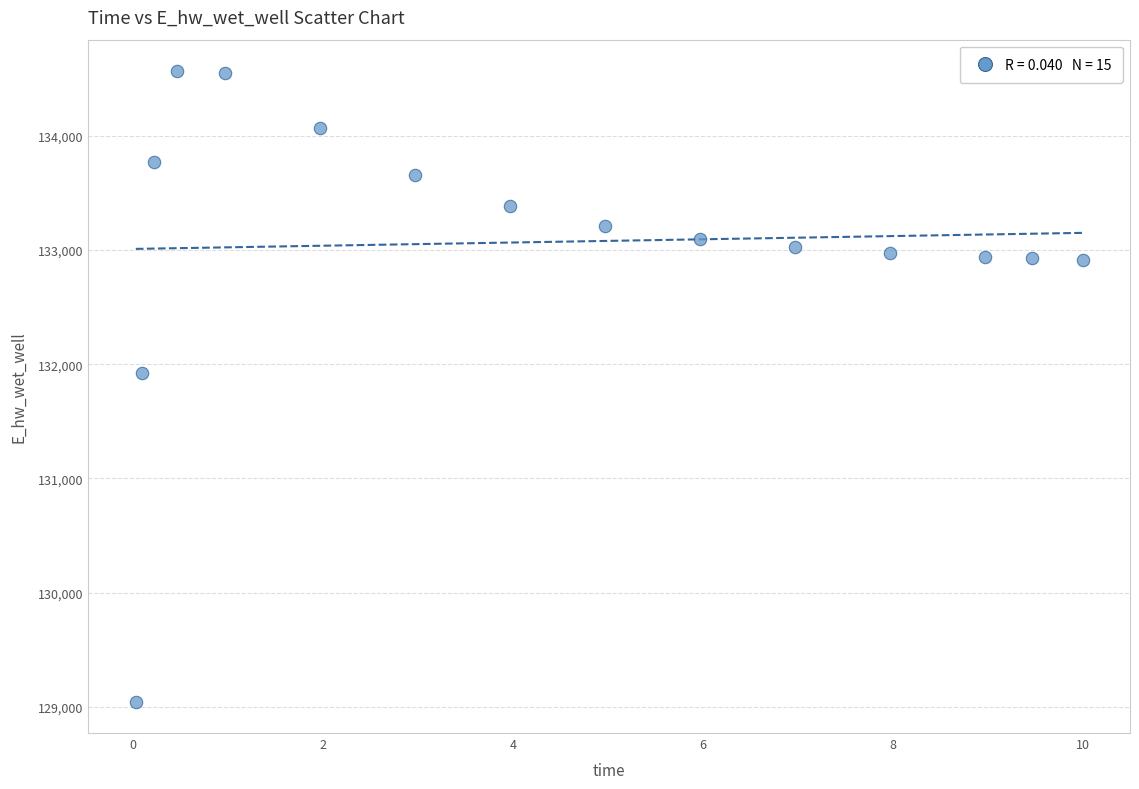

What is the range of X values (max minus min)?

10.0